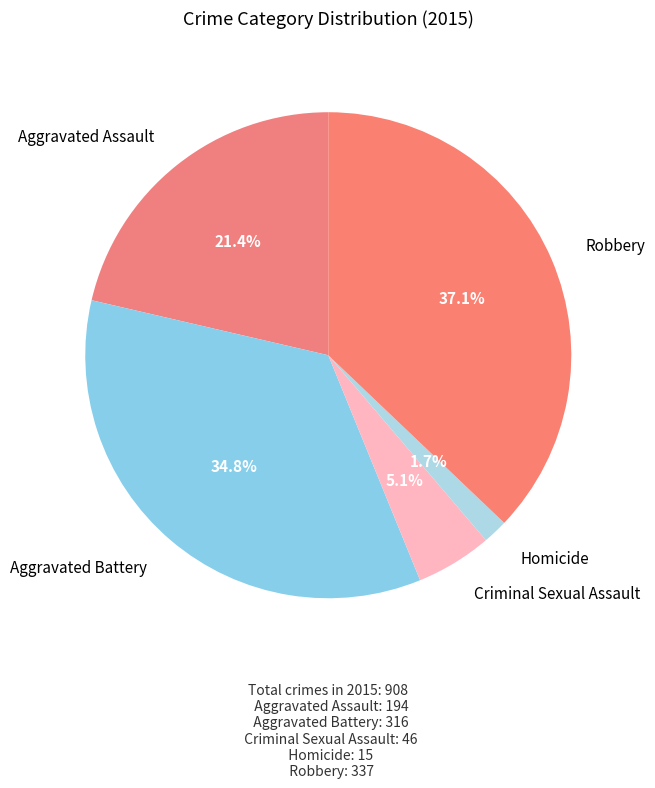

Rank the categories by value from lowest to highest.

Homicide, Criminal Sexual Assault, Aggravated Assault, Aggravated Battery, Robbery